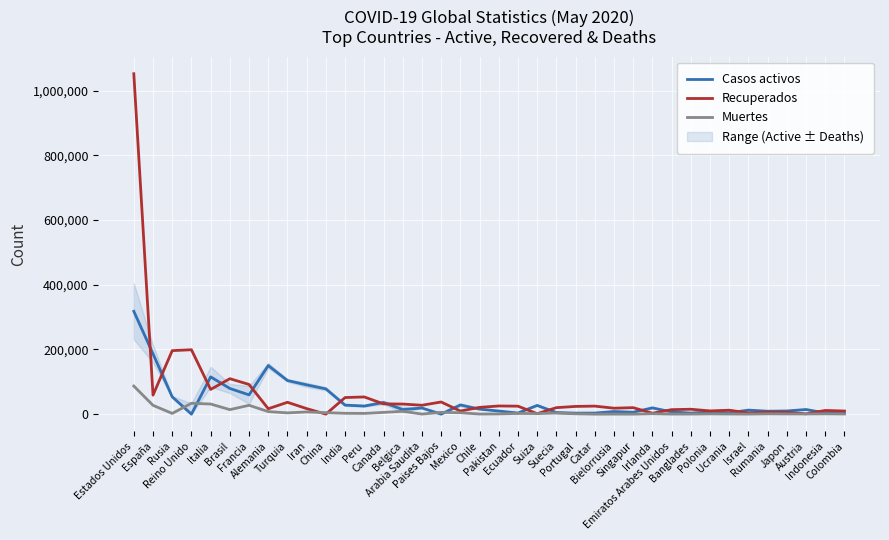

Reading left to right, transcribe all the data shown in this chart.

Casos activos: 318027	186480	53530	0	115288	79479	59605	150300	104030	90539	78209	27969	25151	36091	14111	19051	0	28475	15655	9695	3433	27100	4971	3198	3356	8168	5973	19470	6930	3361	6696	4143	12521	9053	9868	14405	3518	3358
Recuperados: 1052654	58845	196410	199193	76440	109687	91840	16747	36712	17140	91	51379	53186	31838	31274	27535	37641	9643	21017	25323	24731	1491	20082	23937	24902	18453	20104	2851	13946	15219	10036	12248	3793	6141	5555	1027	11445	9727
Muertes: 86912	27321	2305	33614	31368	13999	27425	7928	4007	6854	4633	2649	2267	5472	8903	283	5590	4477	368	770	2338	1872	3529	1184	14	151	21	1506	208	283	883	456	265	1053	697	626	1043	525